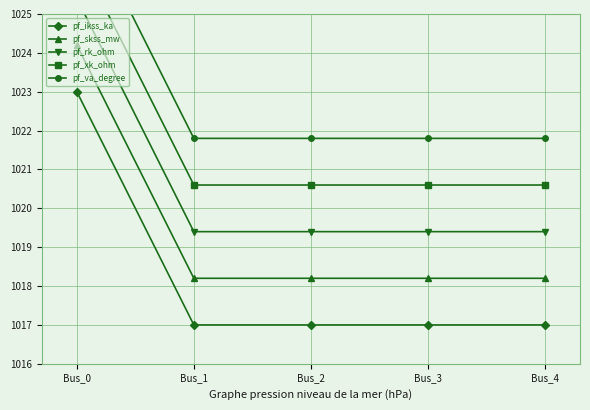

Rank the series by their average value, from lowest to highest.

pf_ikss_ka, pf_skss_mw, pf_rk_ohm, pf_xk_ohm, pf_va_degree